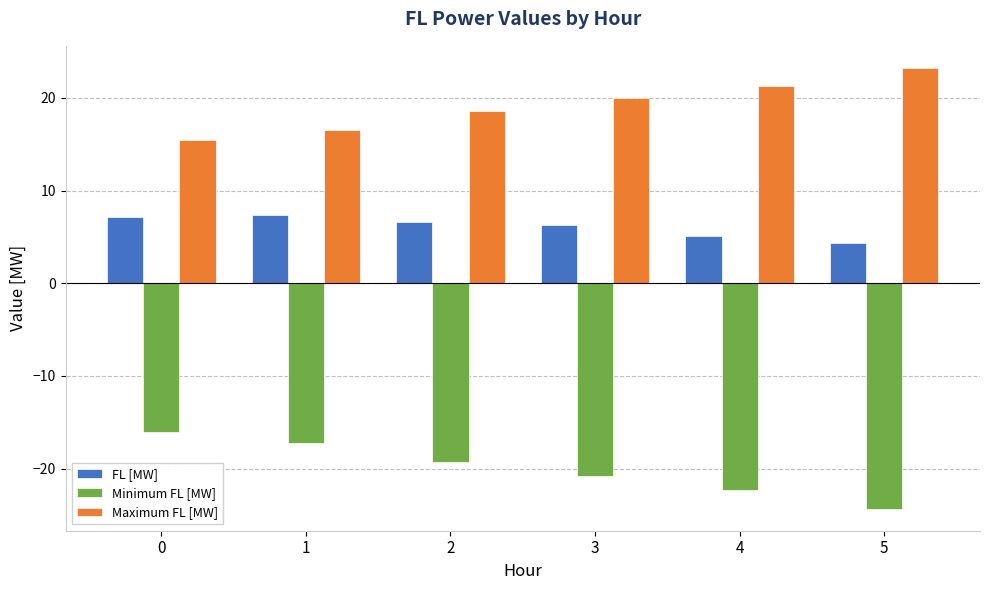

List the labels in order of Maximum FL [MW] value, smallest first.

0, 1, 2, 3, 4, 5